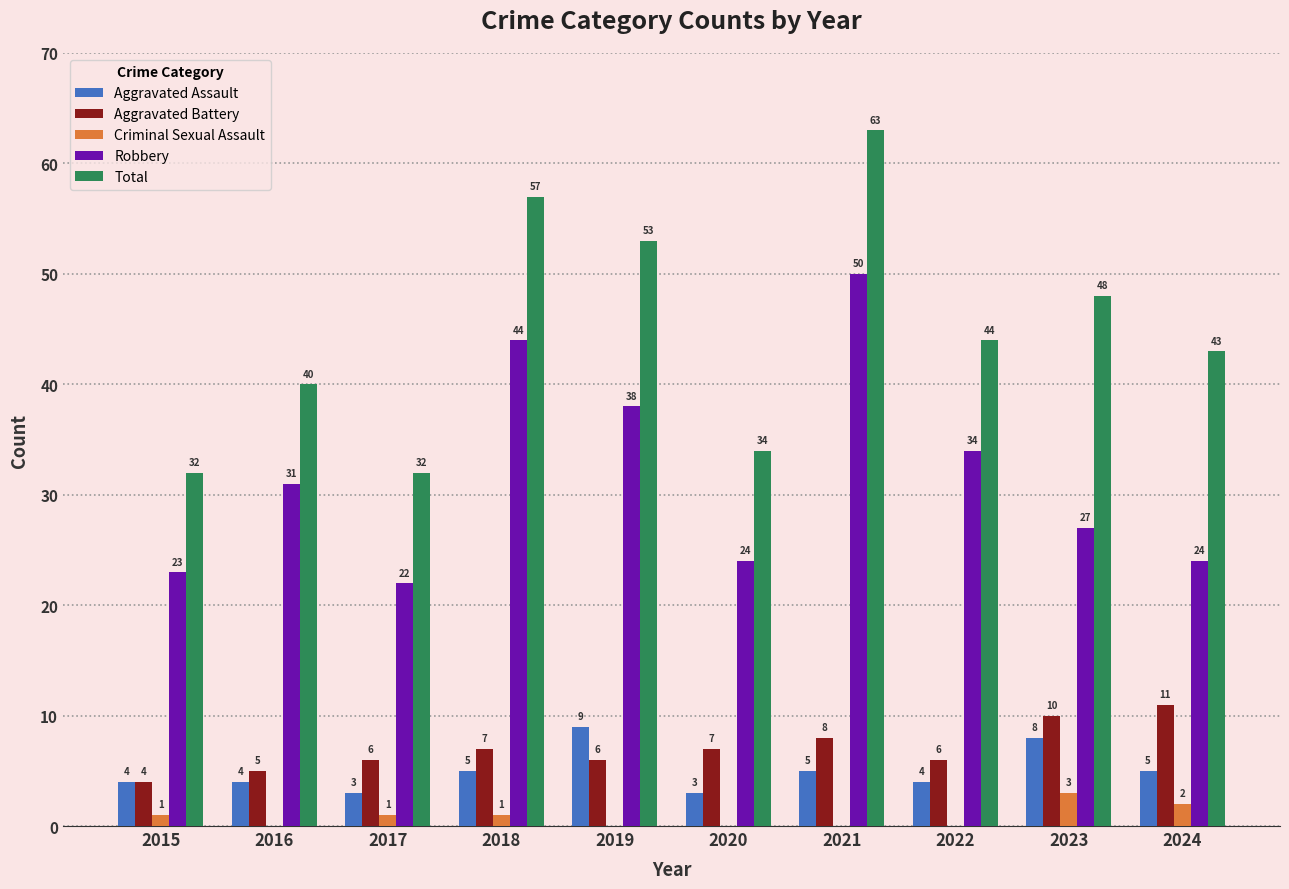

Read the Aggravated Assault value at 2020.

3